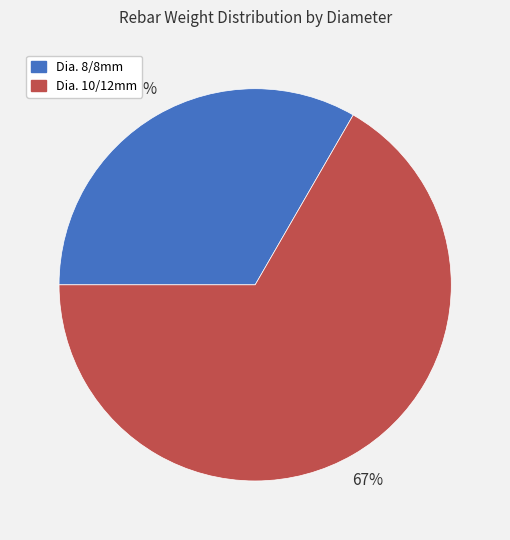

Approximately how many times larger is the value at Dia. 10/12mm compared to Dia. 8/8mm?

2.0